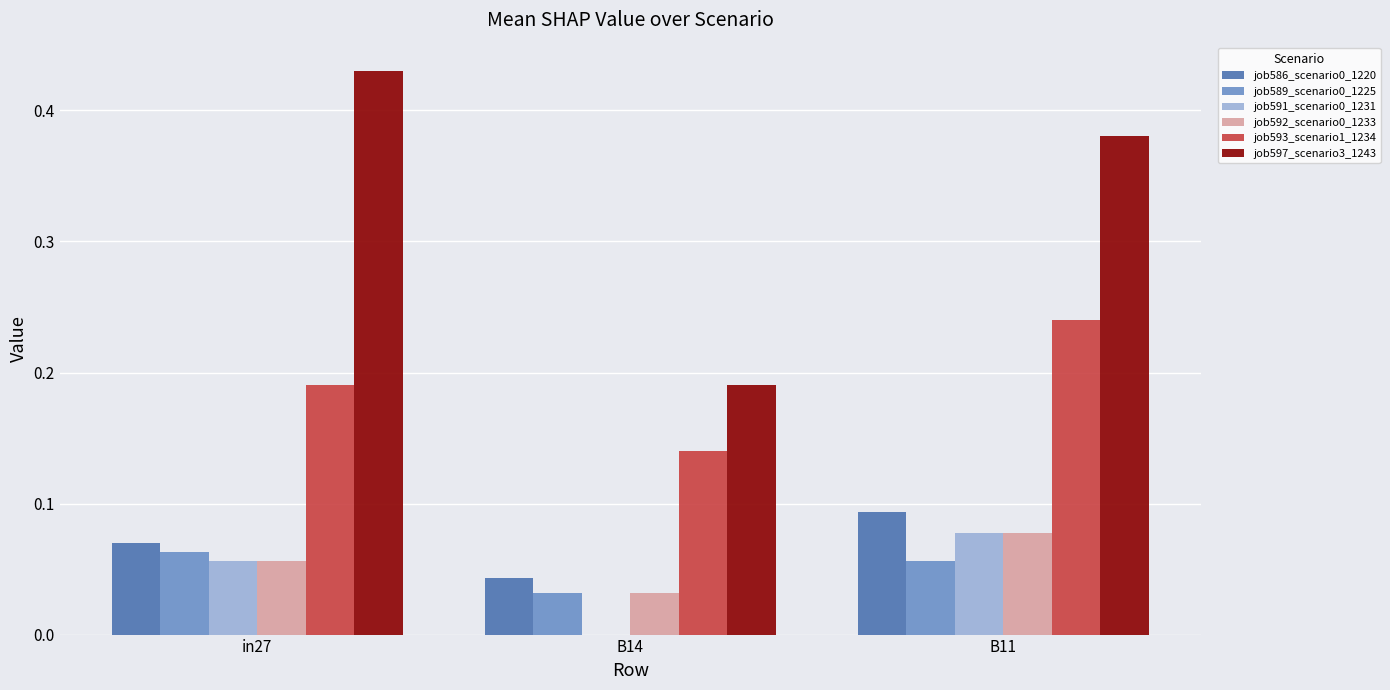

Is the value of job586_scenario0_1220 at B14 greater than the value of job589_scenario0_1225 at B14?

Yes